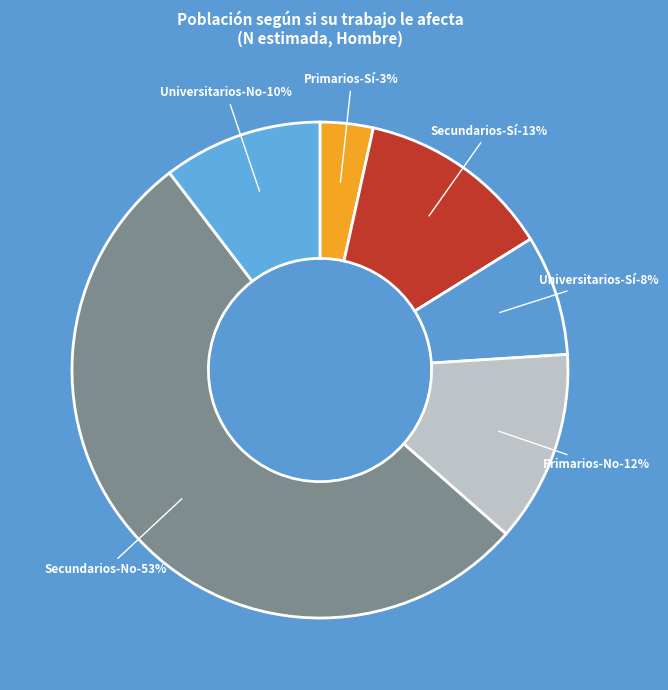

Which series changed the most between Secundarios and Universitarios?

No